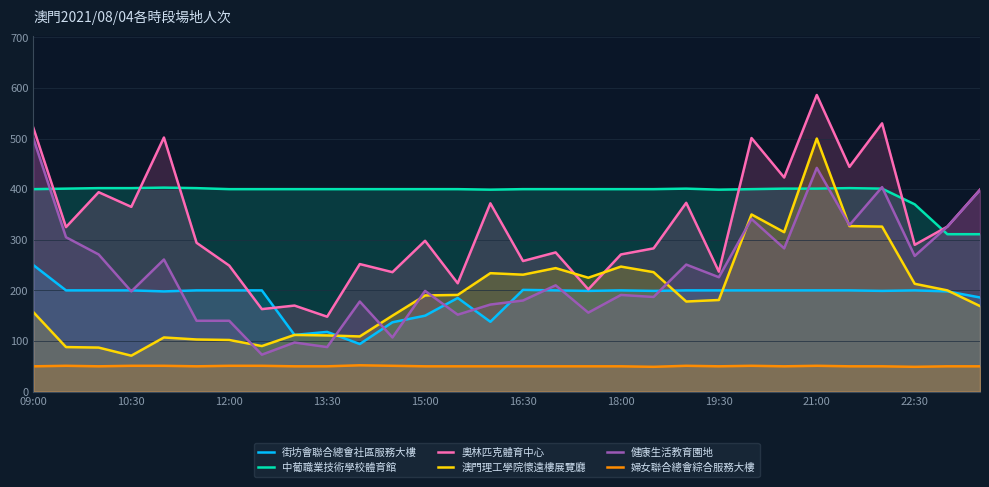

In 奧林匹克體育中心, how many points are lower than both neighbors (excluding endpoints)?

12